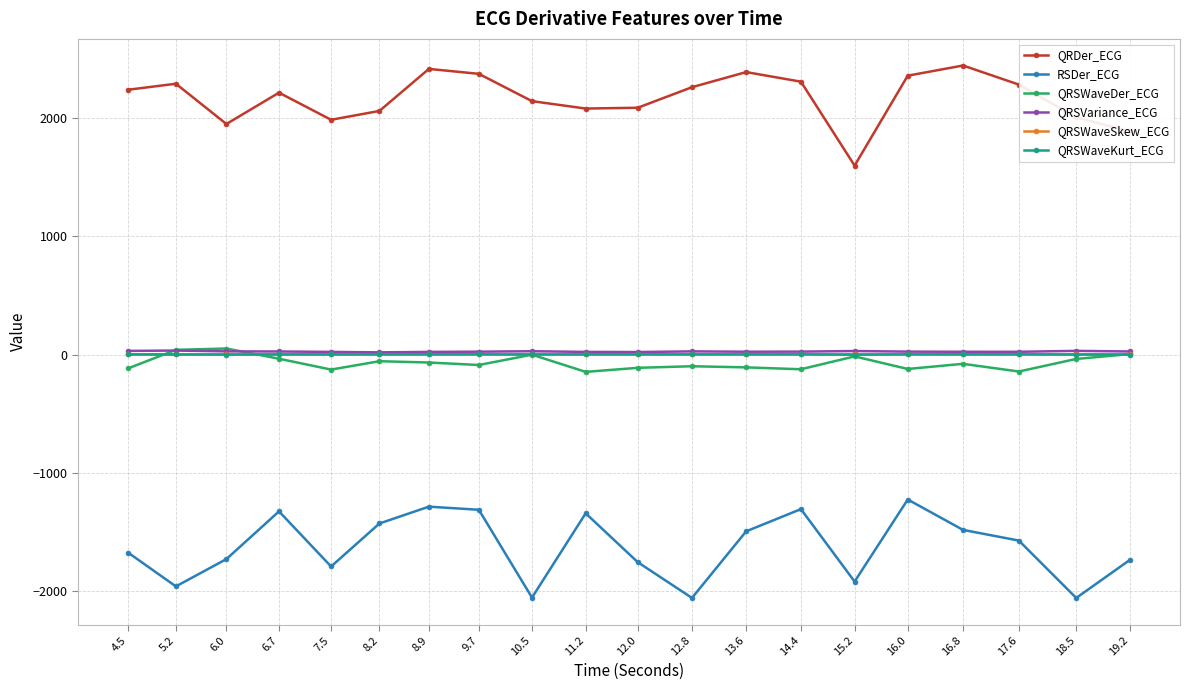

Between 5.2 and 8.9, which series saw the biggest shift?

RSDer_ECG